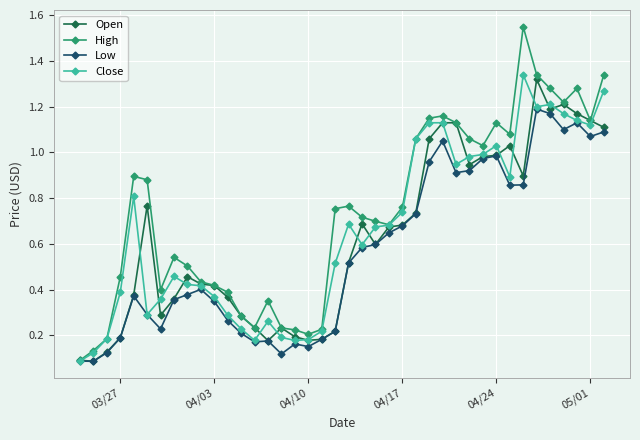

True or false: Open has more than 1 interior local peaks.

True